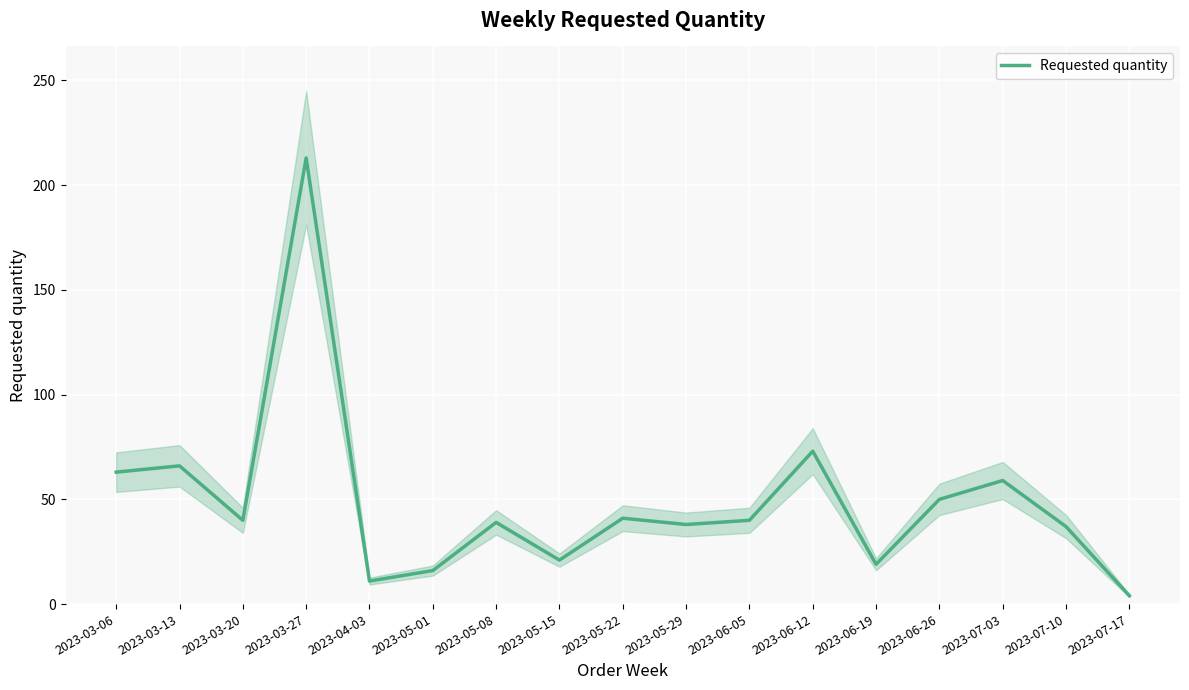

Count the number of data series in this chart.

1